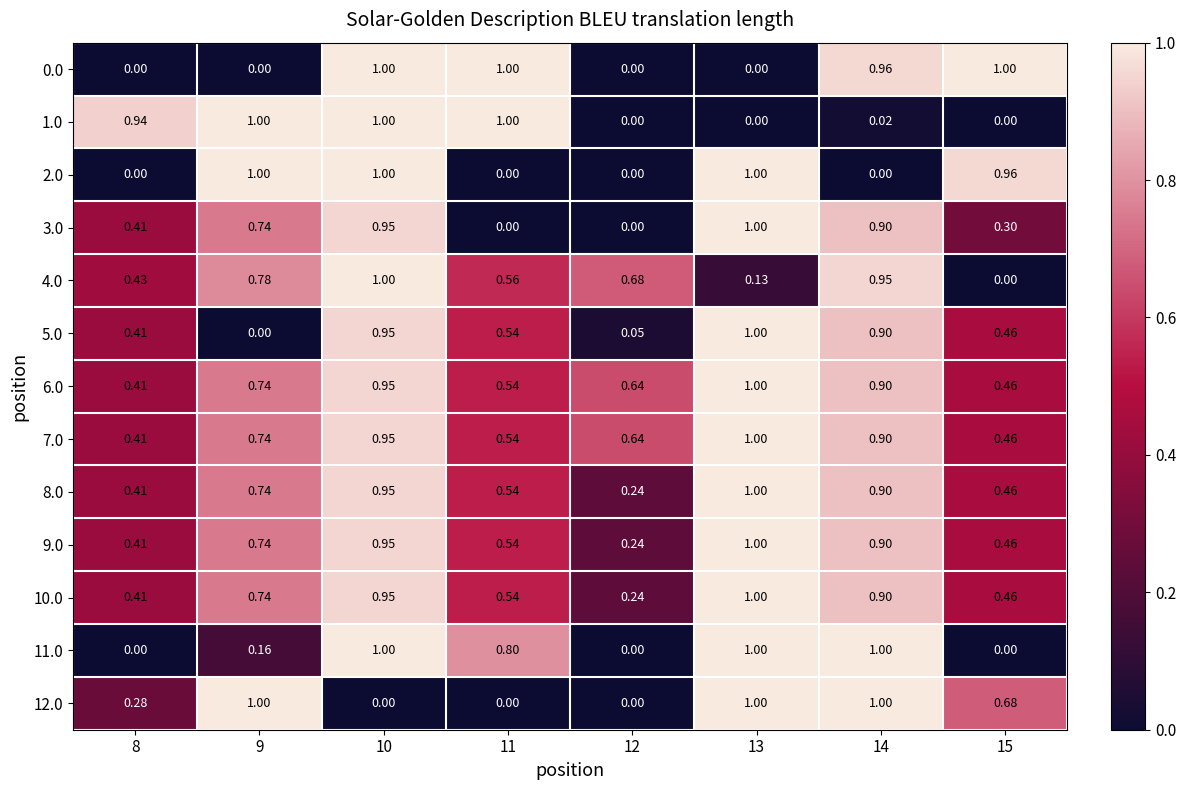

Is the value of 11.0 at 13 greater than the value of 10.0 at 14?

Yes